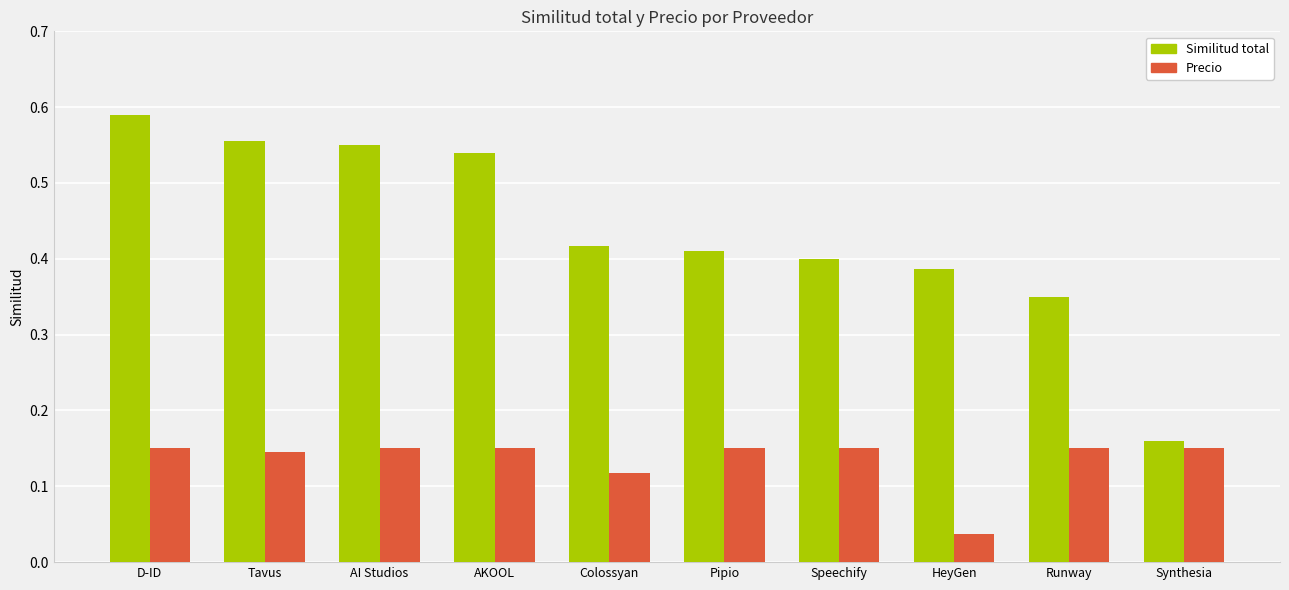

The value of Similitud total at Colossyan is 0.6. True or false?

False